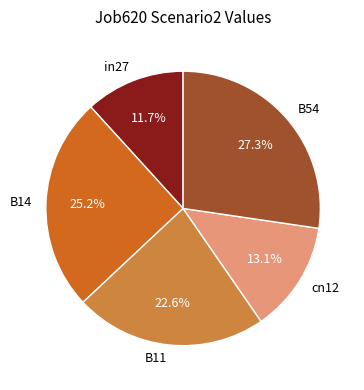

Does B11 represent more than half of the total?

No